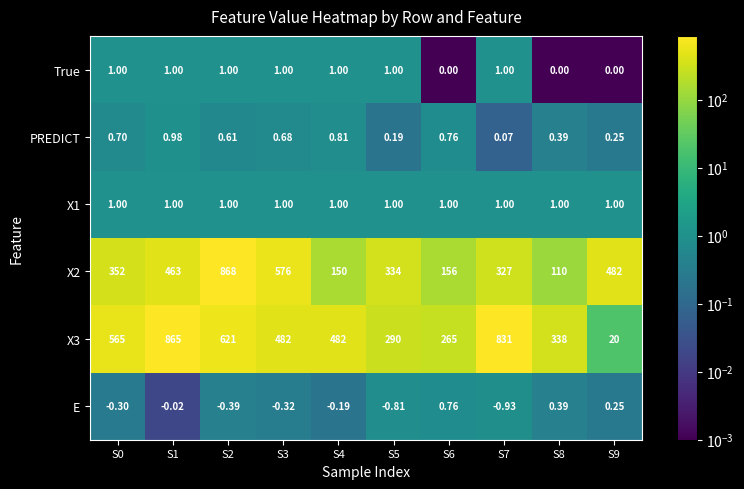

At how many categories does at least one series exceed 668?

3